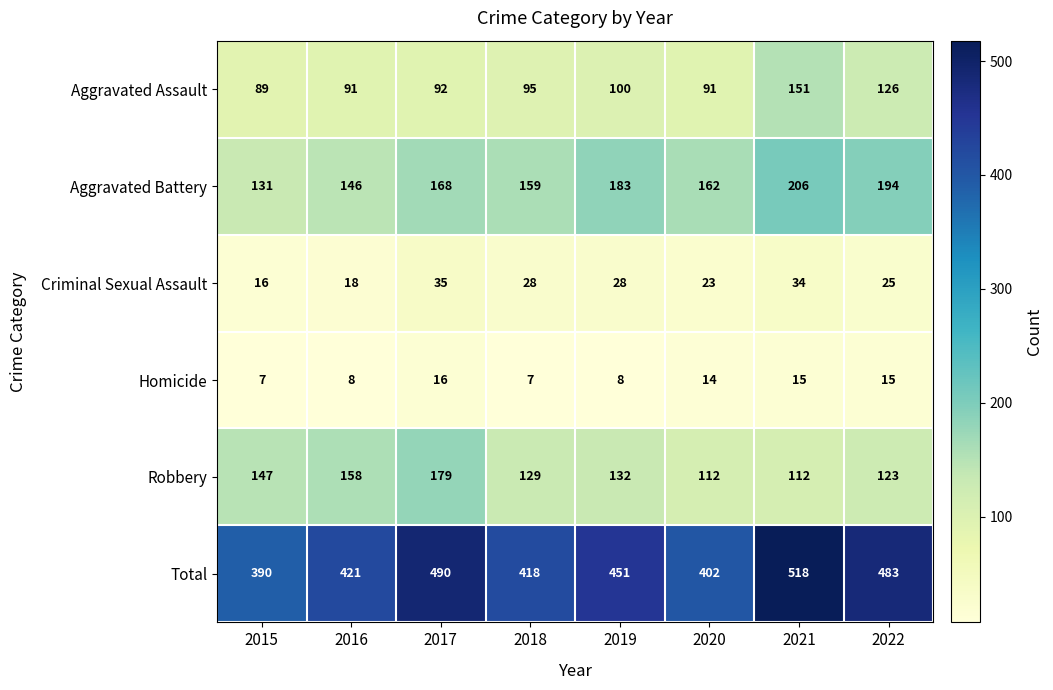

At which category does the chart reach its peak across all series?

2021